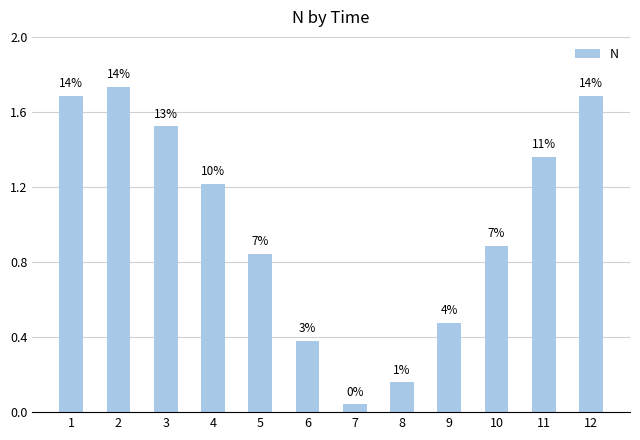

What is the sum of all values?

12.0